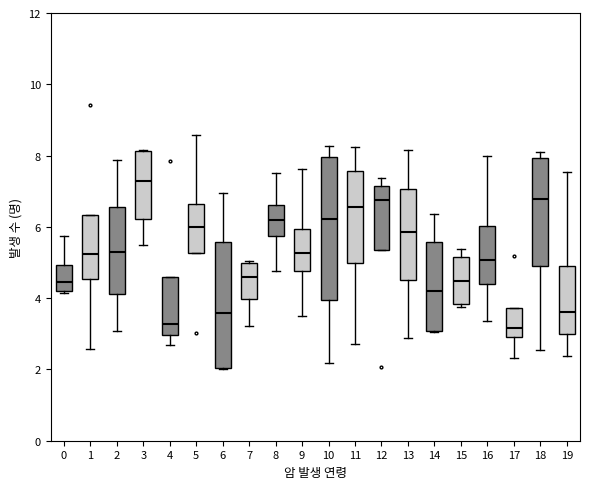

Reading left to right, transcribe this box plot: for each box, give where its median line is, the range the box spans, and where its two whiskers end, as read against the y-axis. The values are not printed on the chart, so give them approximately, as read against the axis.

0: median 4.4, box 4.2 to 5.0, whiskers 4.2 (just below the box's lower edge) to 5.8
1: median 5.2, box 4.6 to 6.4, whiskers 2.6 to 6.4
2: median 5.2, box 4.2 to 6.6, whiskers 3.0 to 7.8
3: median 7.2, box 6.2 to 8.2, whiskers 5.4 to 8.2
4: median 3.2, box 3.0 to 4.6, whiskers 2.6 to 4.6
5: median 6.0, box 5.2 to 6.6, whiskers 5.2 to 8.6
6: median 3.6, box 2.0 to 5.6, whiskers 2.0 to 7.0
7: median 4.6, box 4.0 to 5.0, whiskers 3.2 to 5.0
8: median 6.2, box 5.8 to 6.6, whiskers 4.8 to 7.6
9: median 5.2, box 4.8 to 6.0, whiskers 3.6 to 7.6
10: median 6.2, box 4.0 to 8.0, whiskers 2.2 to 8.2
11: median 6.6, box 5.0 to 7.6, whiskers 2.8 to 8.2
12: median 6.8, box 5.4 to 7.2, whiskers 5.4 to 7.4
13: median 5.8, box 4.4 to 7.0, whiskers 2.8 to 8.2
14: median 4.2, box 3.0 to 5.6, whiskers 3.0 to 6.4
15: median 4.4, box 3.8 to 5.2, whiskers 3.8 (just below the box's lower edge) to 5.4
16: median 5.0, box 4.4 to 6.0, whiskers 3.4 to 8.0
17: median 3.2, box 3.0 to 3.8, whiskers 2.4 to 3.8
18: median 6.8, box 5.0 to 8.0, whiskers 2.6 to 8.2
19: median 3.6, box 3.0 to 5.0, whiskers 2.4 to 7.6